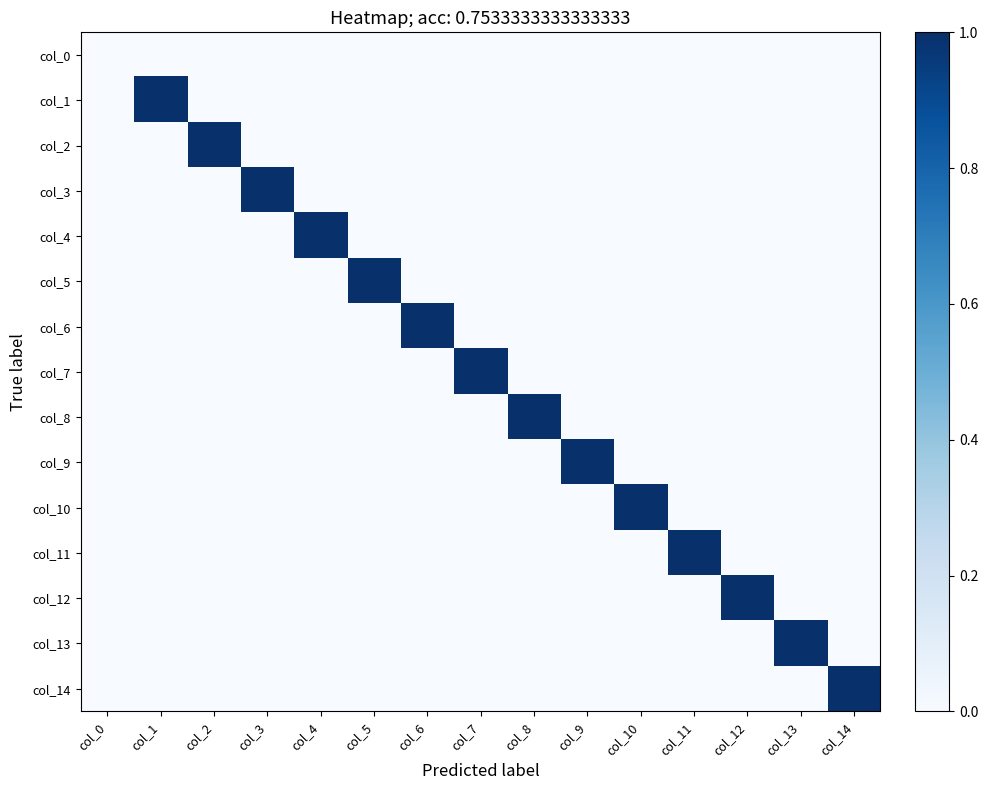

Between col_3 and col_5, which is larger?

col_3